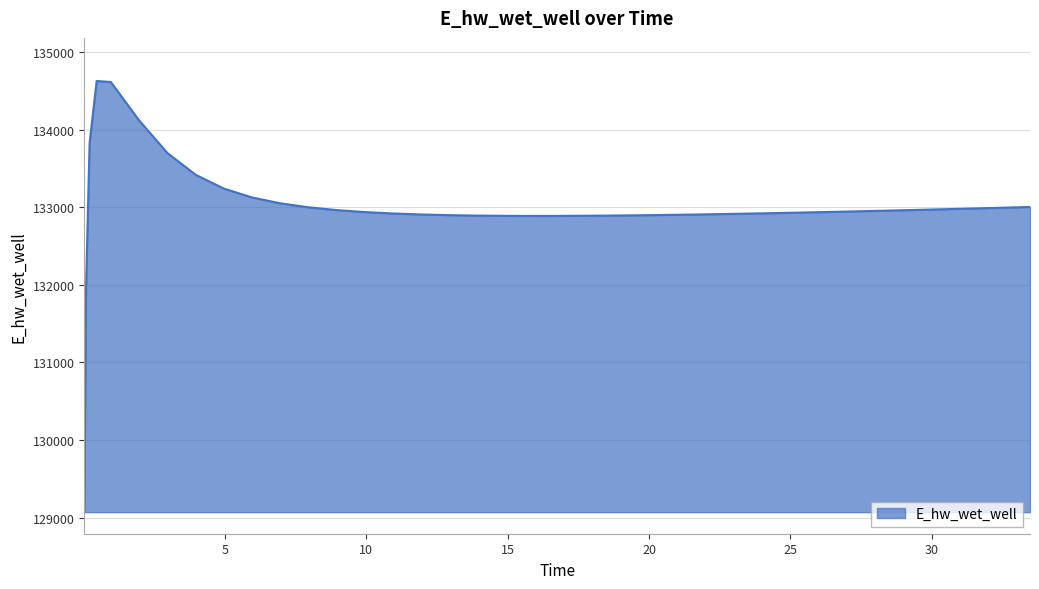

What is the greatest value displayed?

134627.9